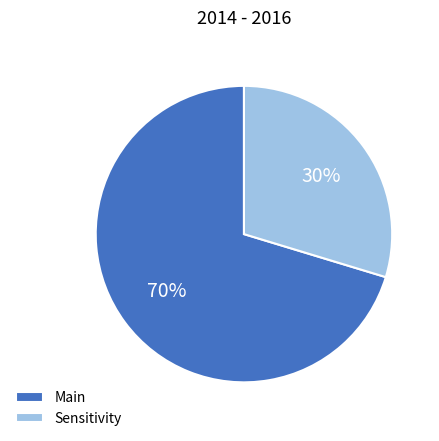

Does Main account for over 50% of the chart?

Yes